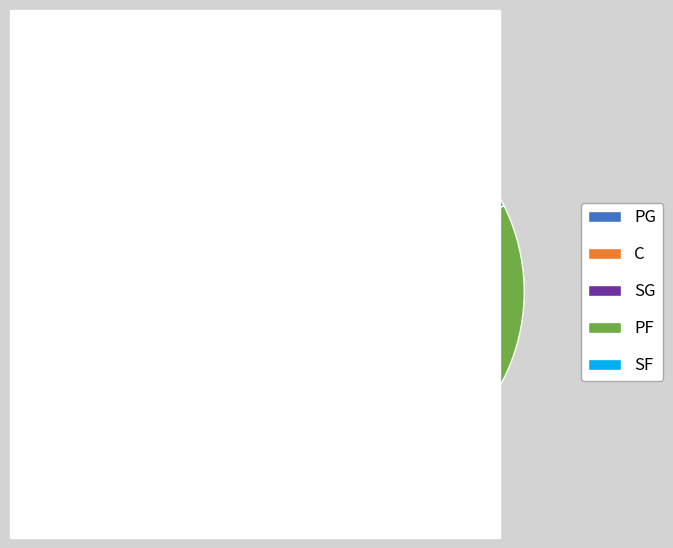

Is there a majority slice in this chart?

No